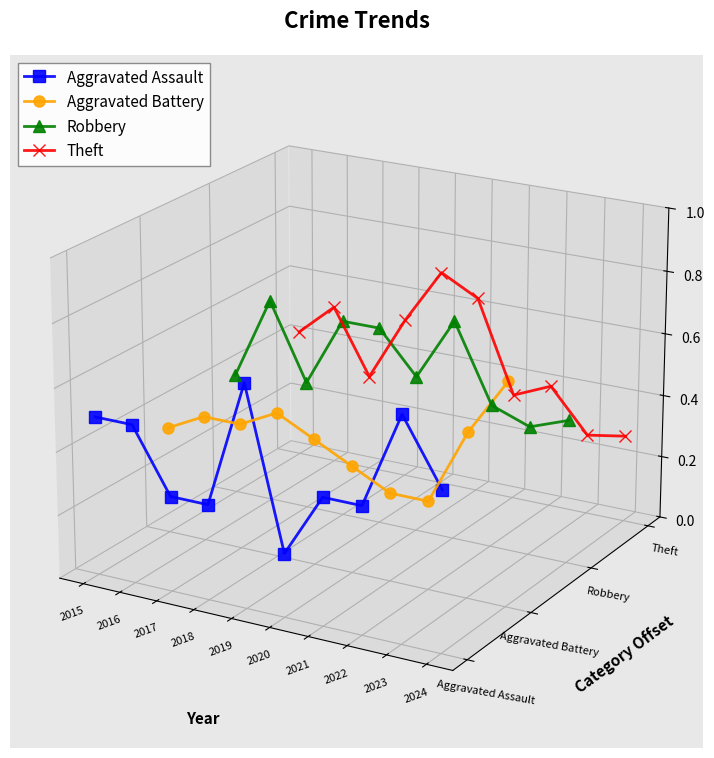

Rank the categories by Aggravated Assault value from lowest to highest.

2020, 2022, 2018, 2021, 2017, 2024, 2016, 2015, 2023, 2019